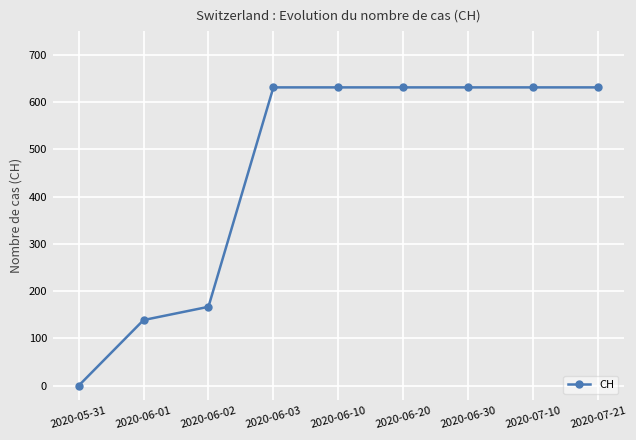

What is the sum of the values at 2020-06-03 and 2020-06-20?

1262